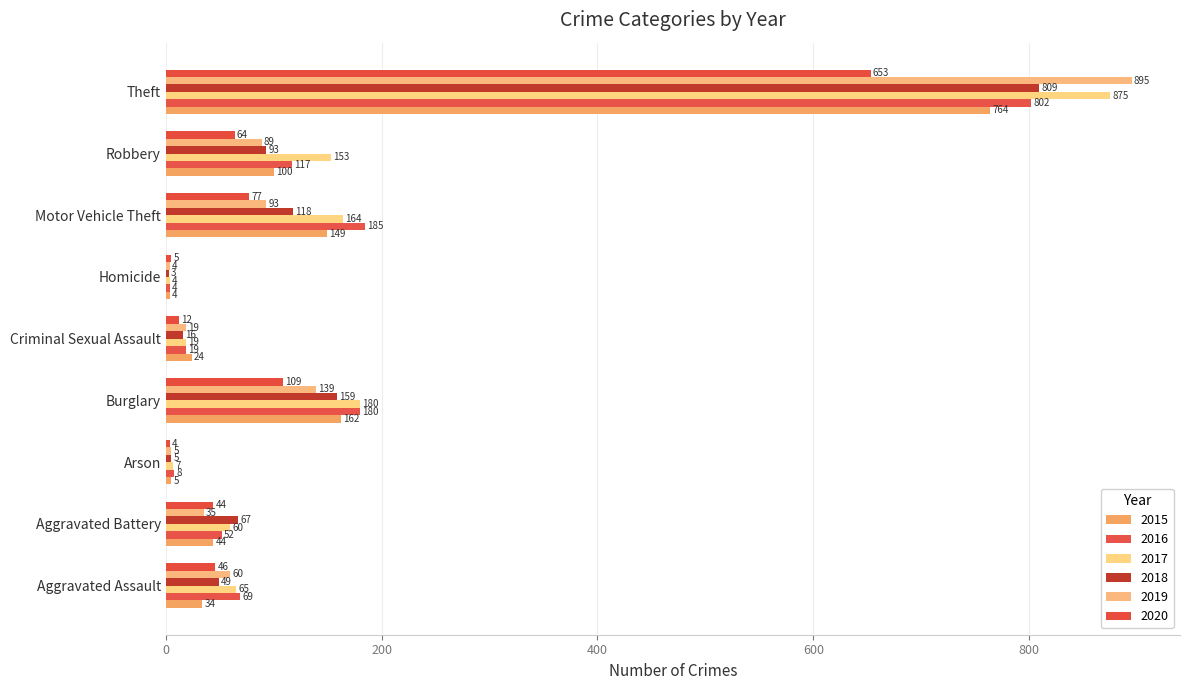

The value of 2015 at Motor Vehicle Theft is 205. True or false?

False